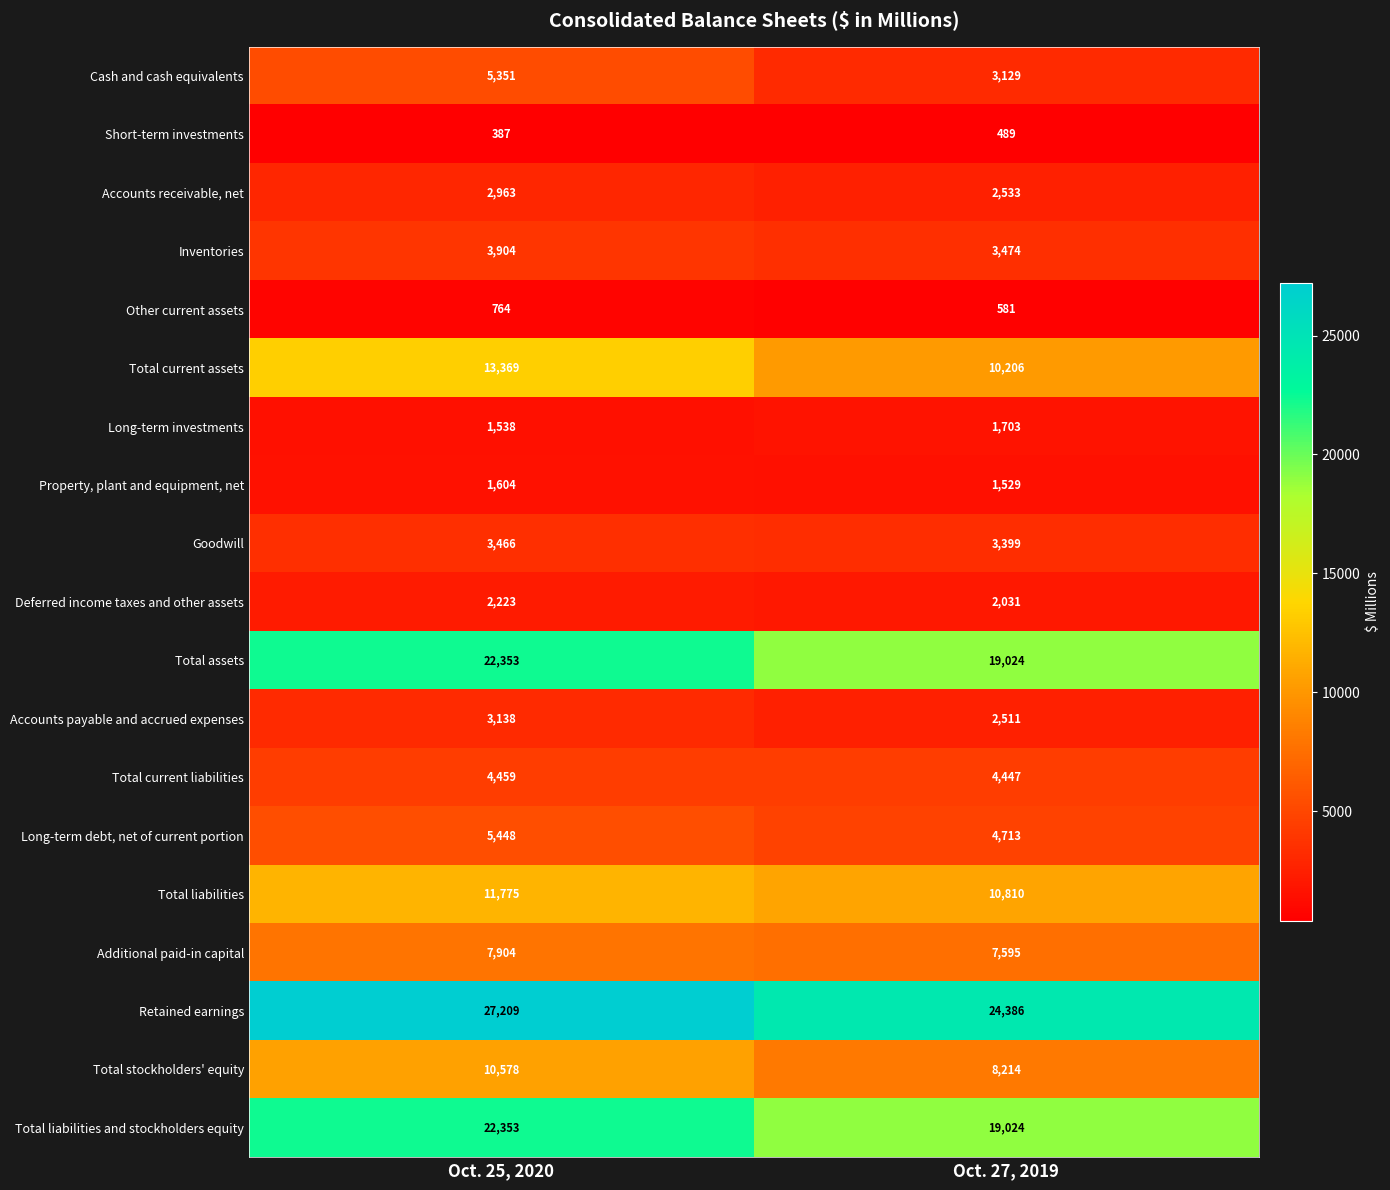

What is the smallest value displayed?

387